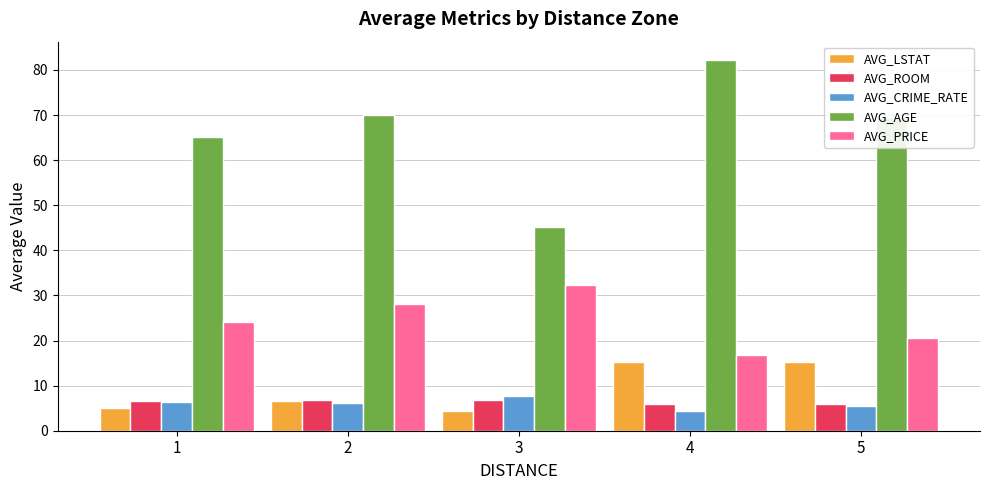

At which category does the chart reach its peak across all series?

4